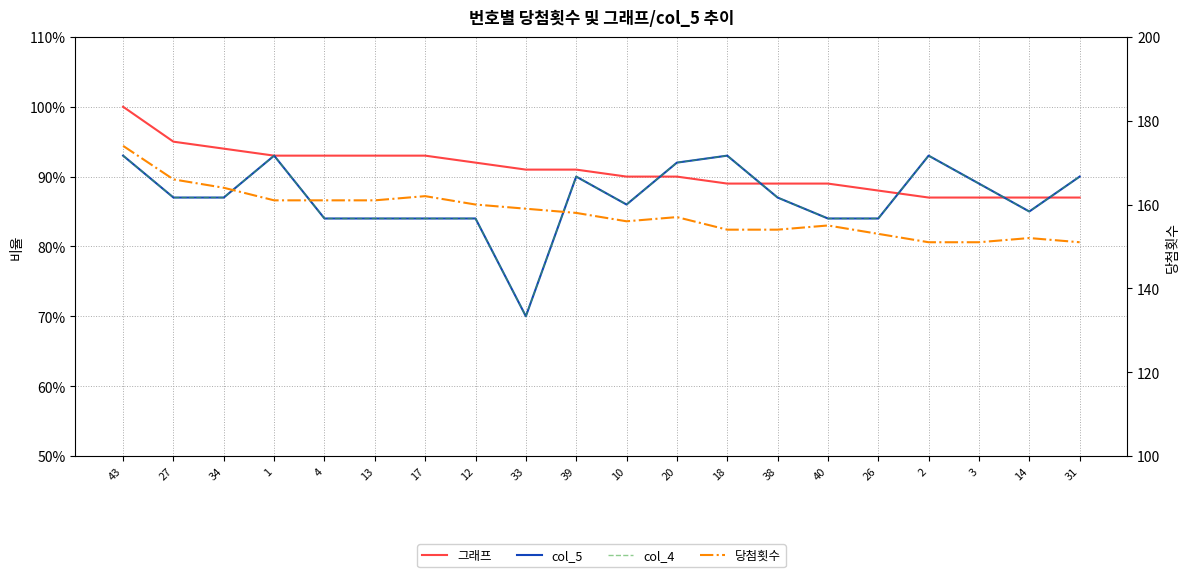

The value of col_4 at 27 is 0.9. True or false?

True